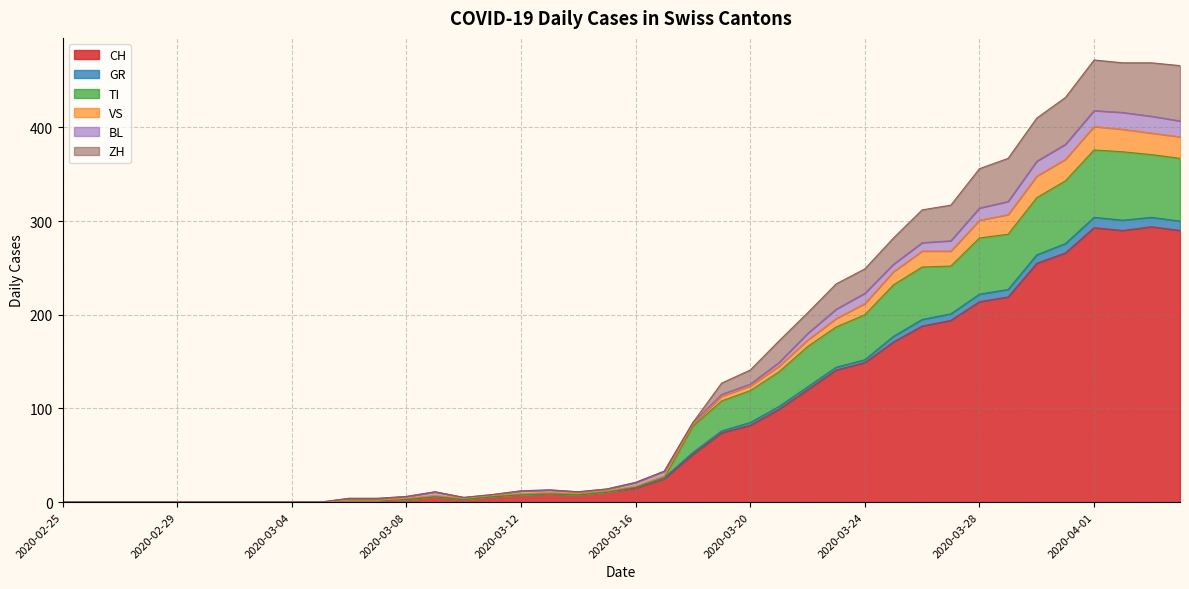

What is the maximum value for CH?

294